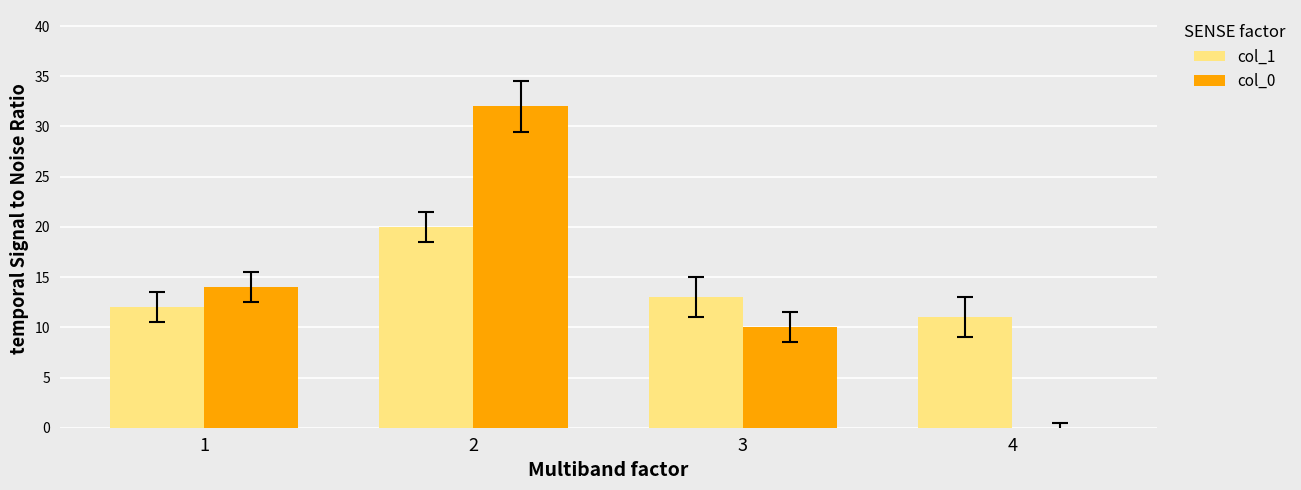

What is the total value across all series at 1?

26